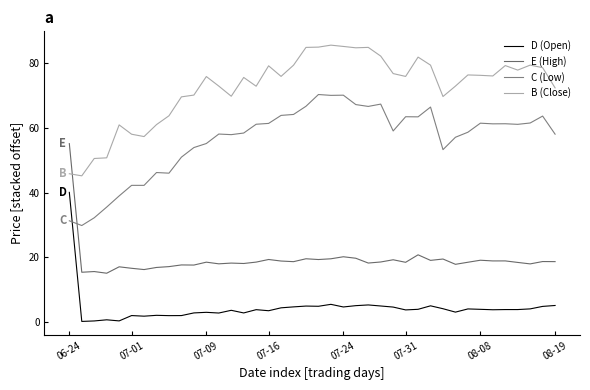

After their last crossing, which series has the higher values: E (High) or C (Low)?

C (Low)